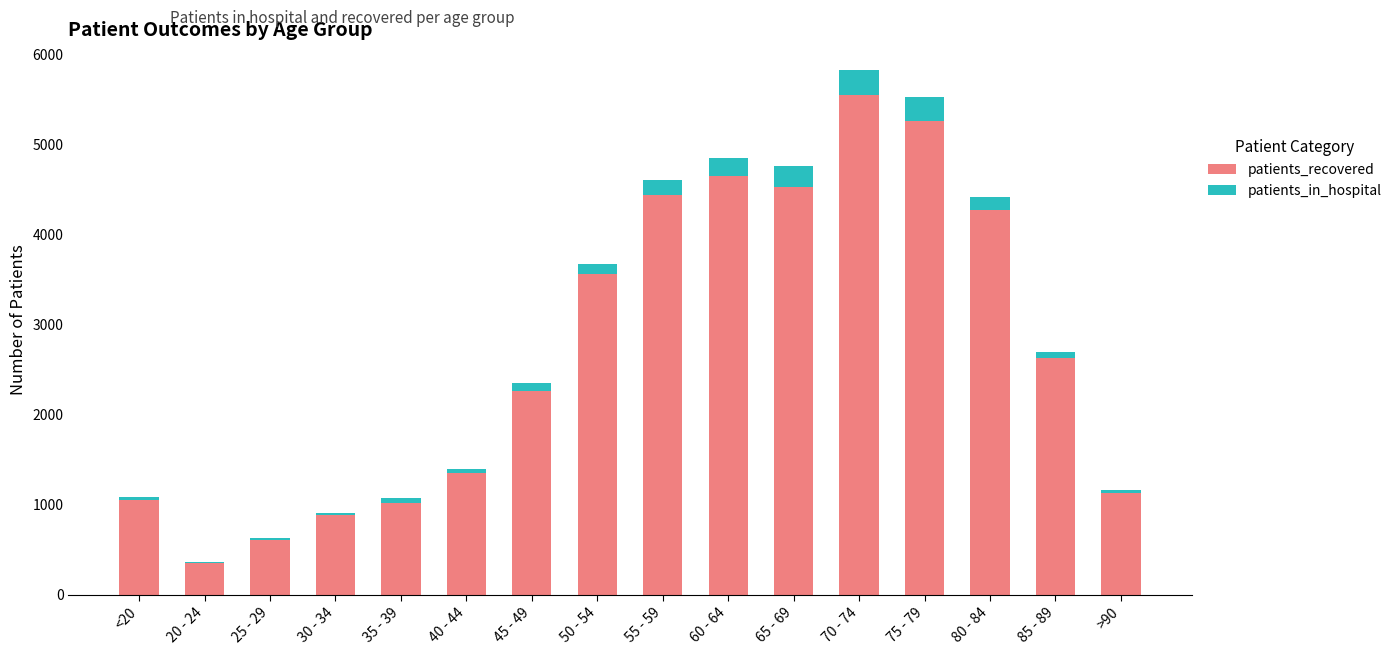

At which category is the sum across all series the highest?

70 - 74